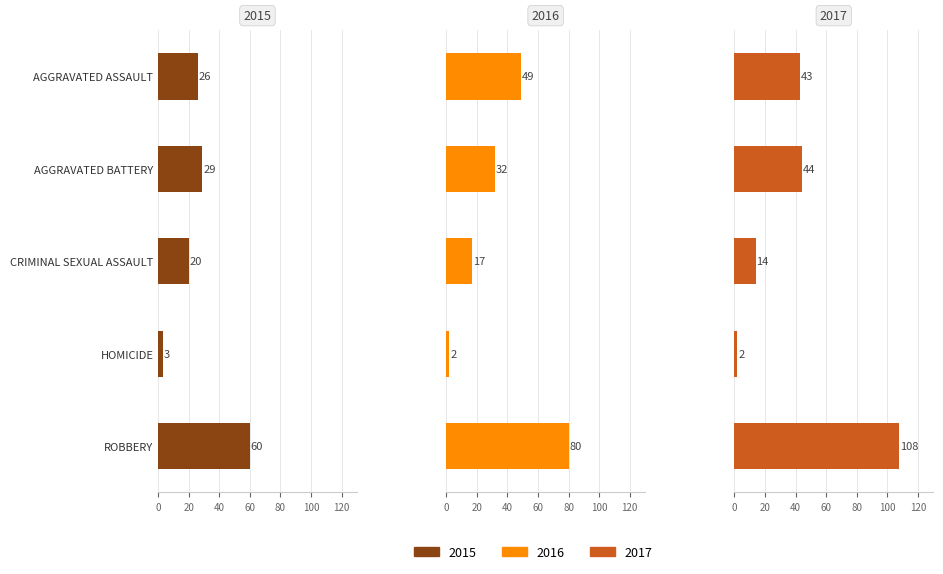

Reading left to right, extract all data points from this chart.

2015: 26	29	20	3	60
2016: 49	32	17	2	80
2017: 43	44	14	2	108